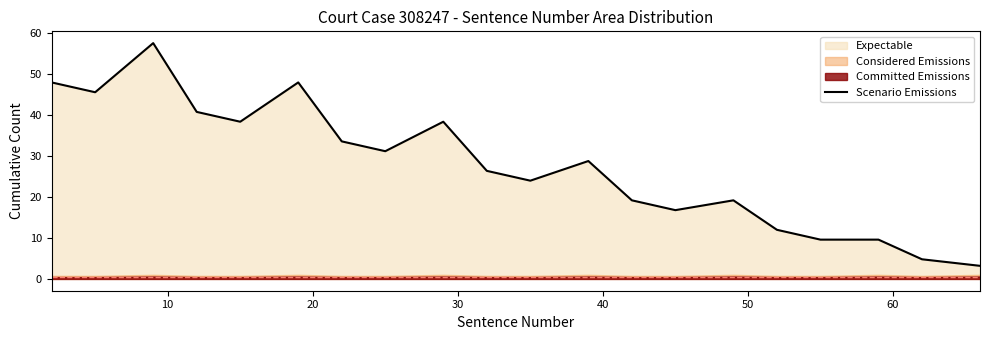

What is the highest value of the Scenario Emissions series?

57.6